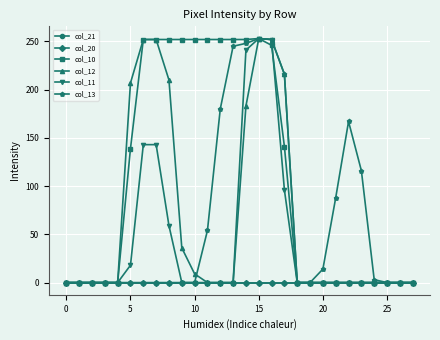

What is the average value of the col_12 series?

67